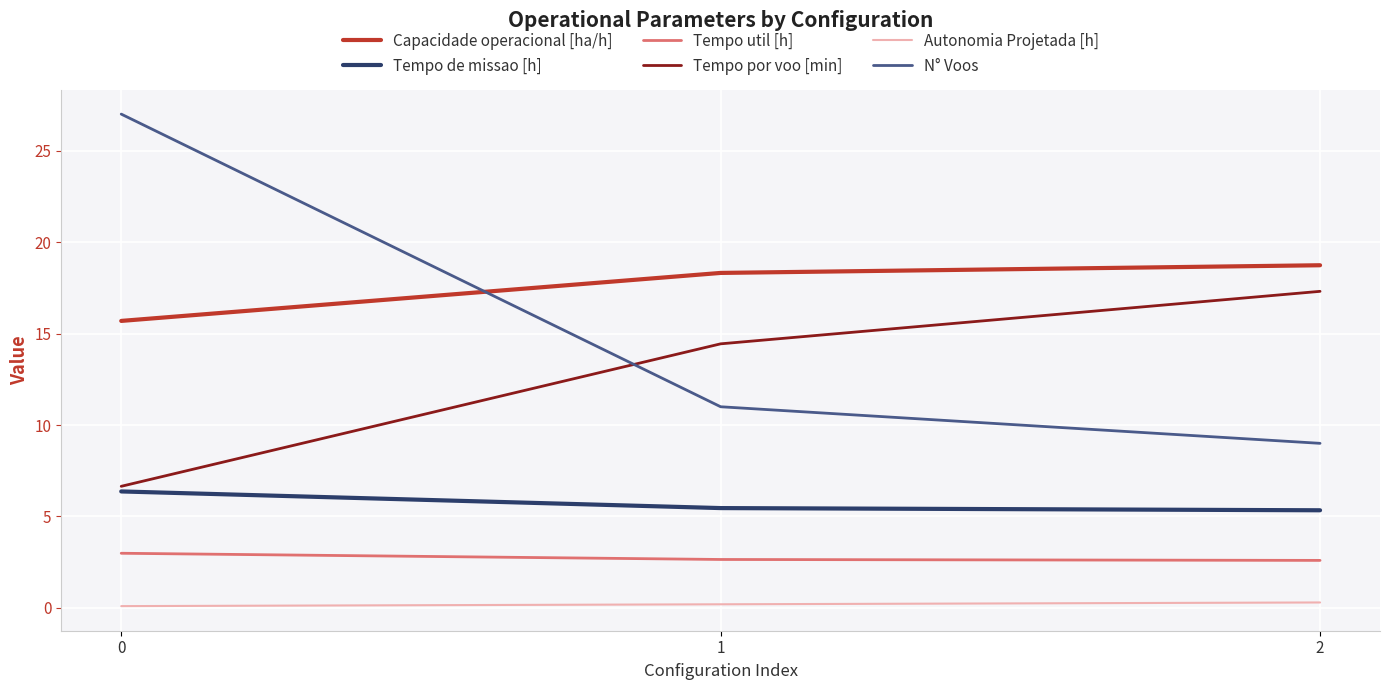

At how many categories does at least one series exceed 10?

3